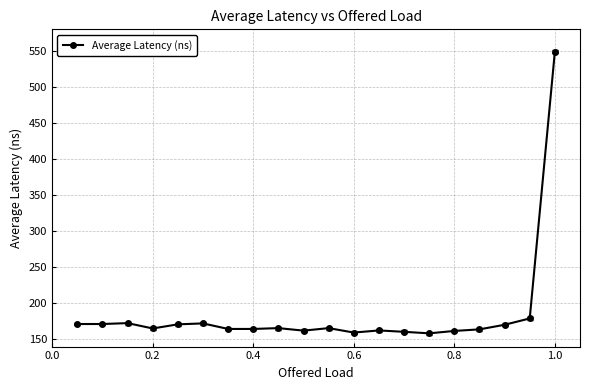

What is the value of the 13th point from the left?

162.4